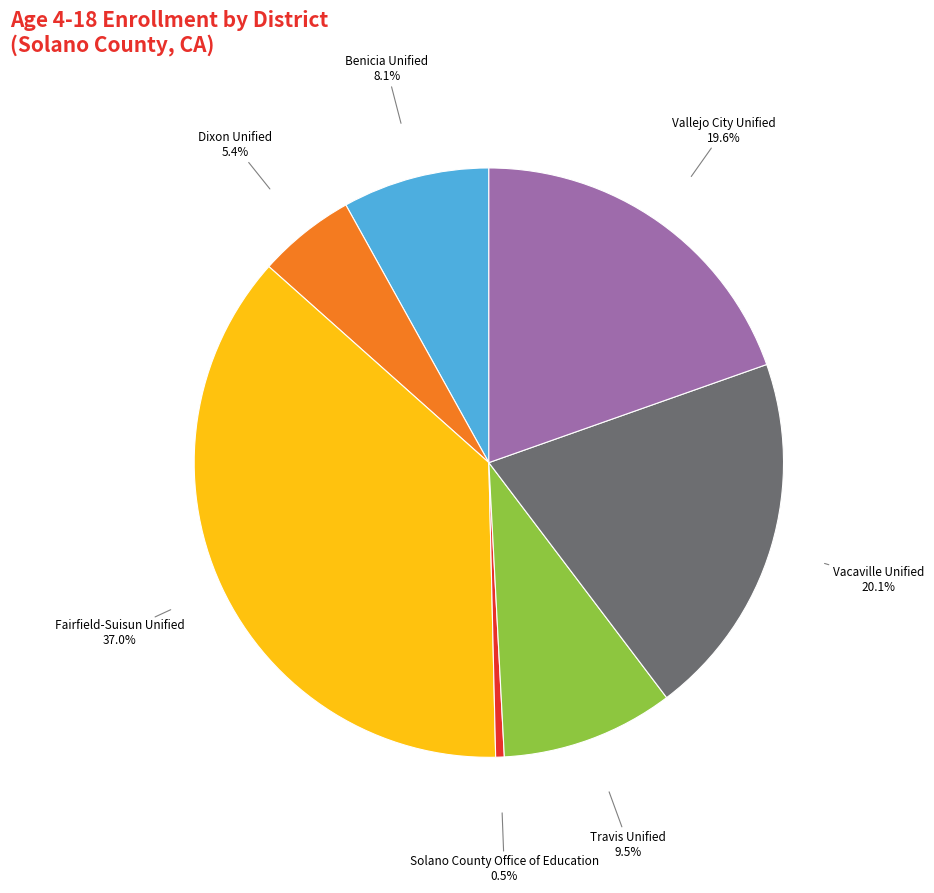

Does any single category account for the majority?

No